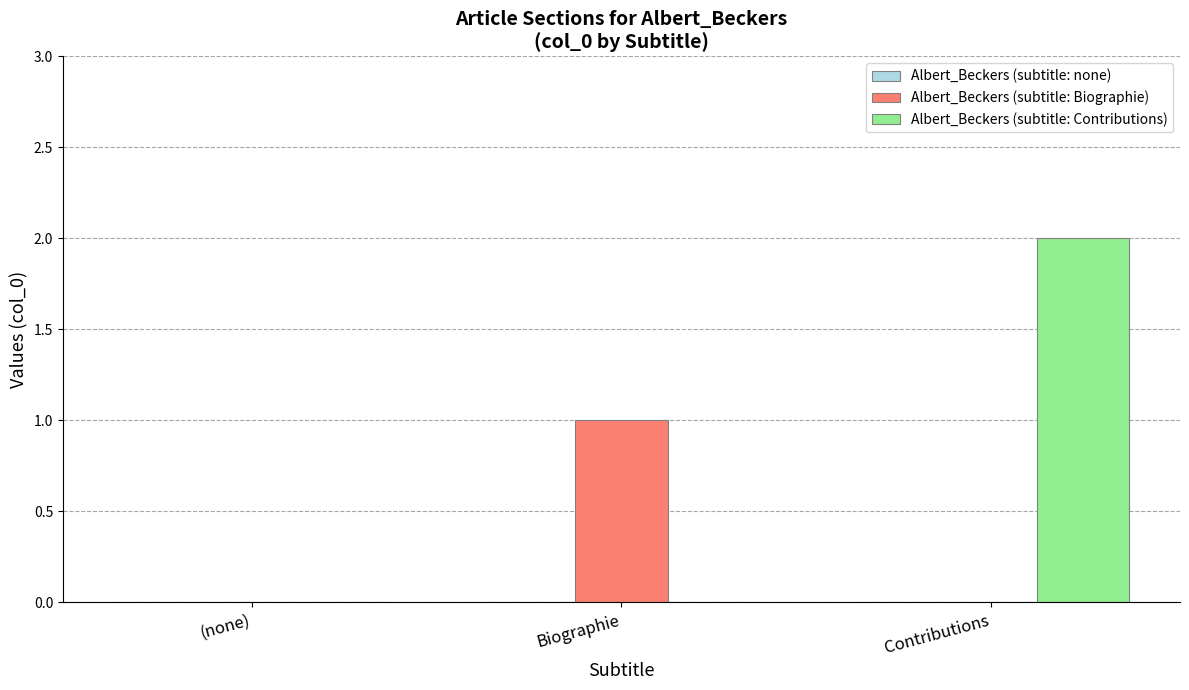

Count the number of data series in this chart.

2